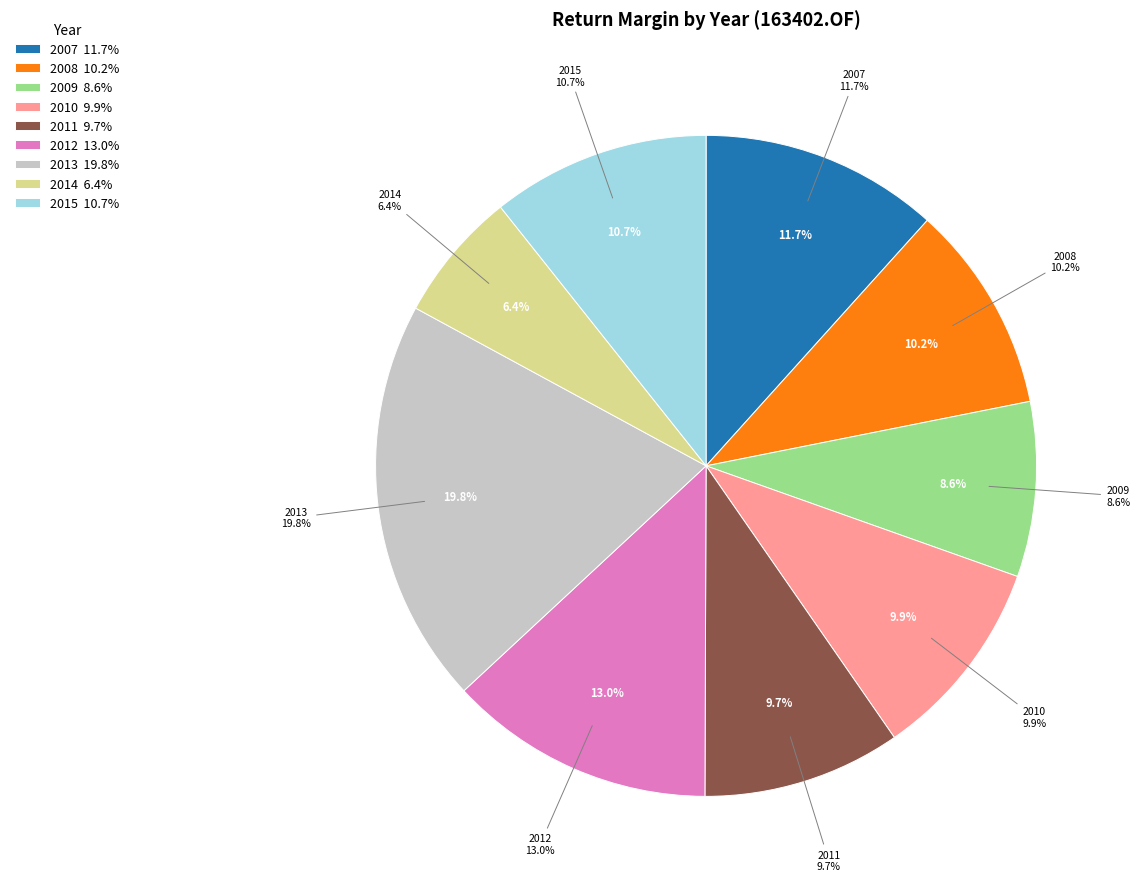

Does any single category account for the majority?

No